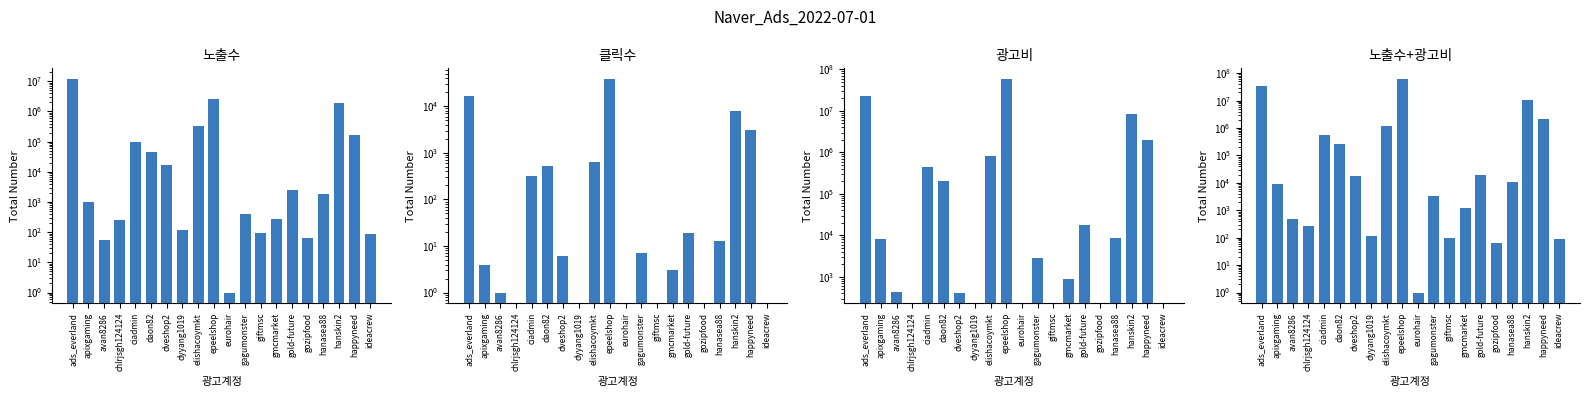

The 노출수 series shows 605 at gagumonster. True or false?

False